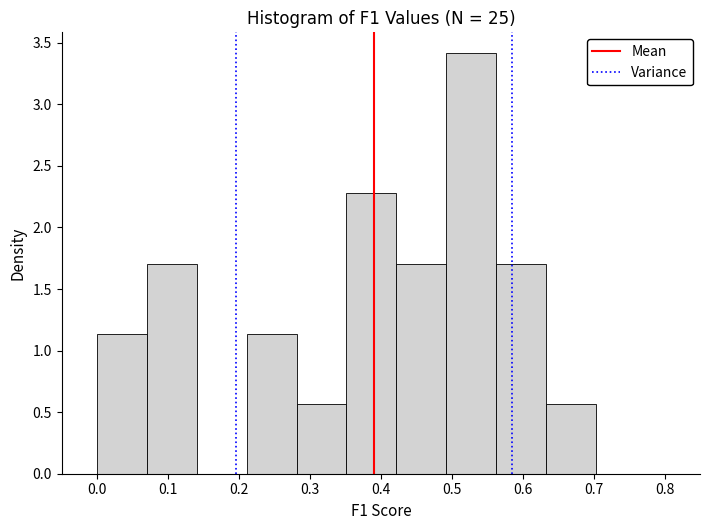

Reading left to right, list every bar in this chart as the range it spans on the x-axis followed by its height. Neither the bar edges nor the heights are printed on the chart, so give them approximately, as read against the axes.

0.00 to 0.07: 1.15
0.07 to 0.14: 1.70
0.14 to 0.21: 0
0.21 to 0.28: 1.15
0.28 to 0.35: 0.55
0.35 to 0.42: 2.30
0.42 to 0.49: 1.70
0.49 to 0.56: 3.40
0.56 to 0.63: 1.70
0.63 to 0.70: 0.55